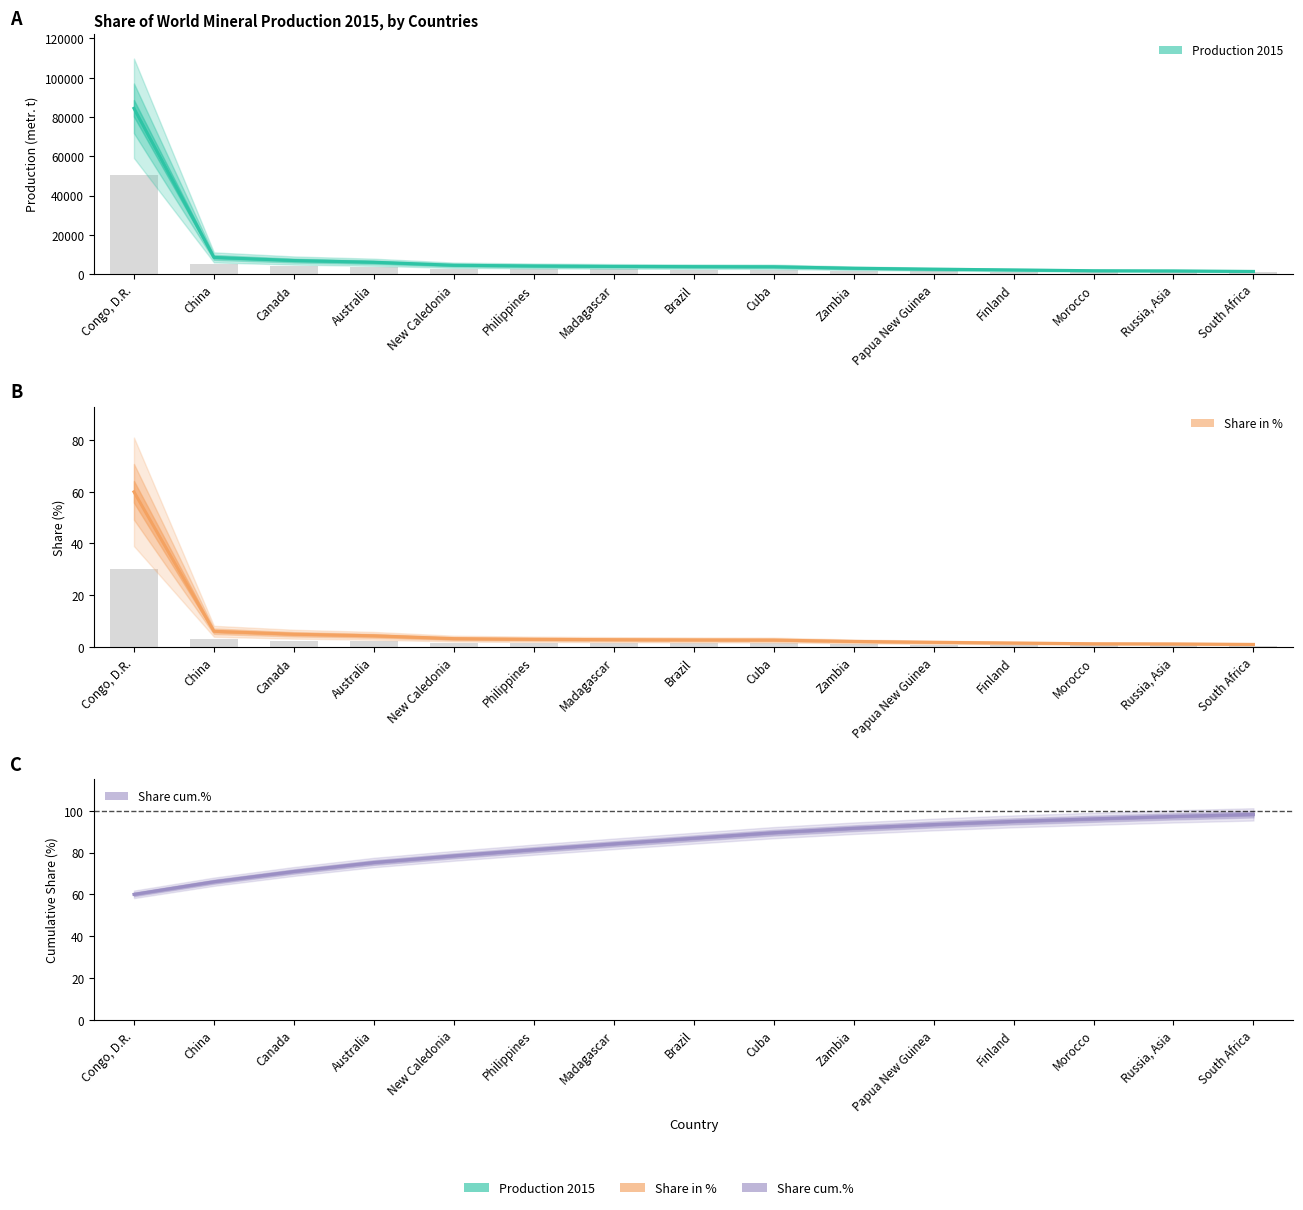

At which category is the sum across all series the highest?

Congo, D.R.